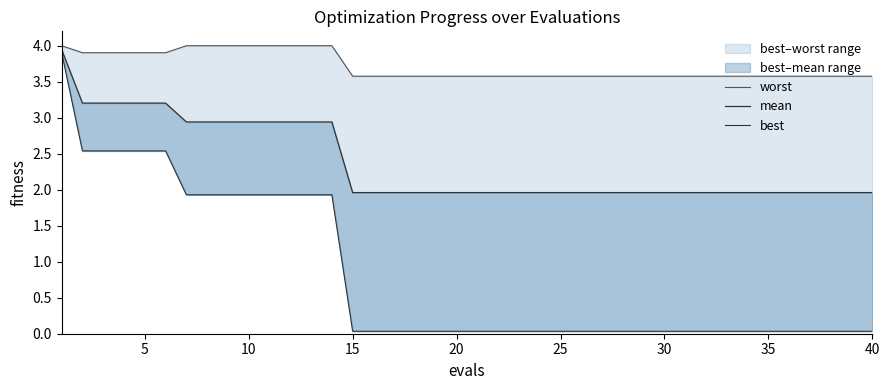

What is the sum of all worst values?

148.5